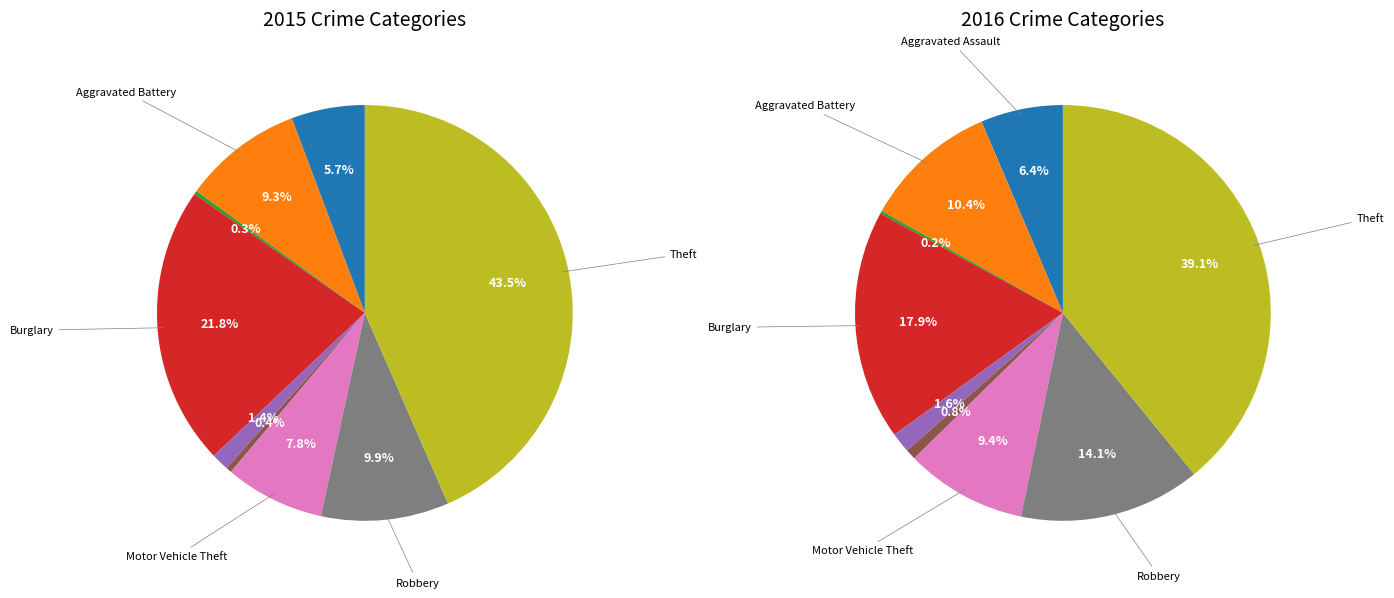

True or false: Criminal Sexual Assault accounts for 1% of the total.

True